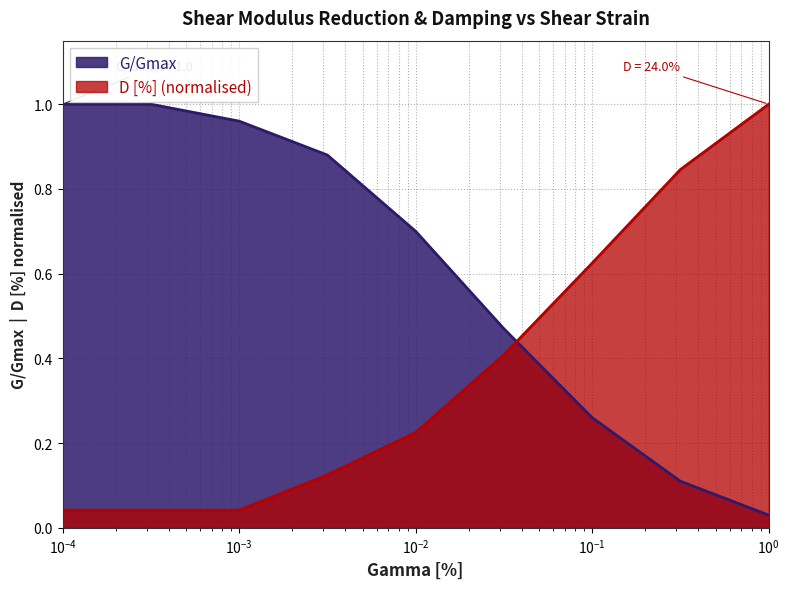

True or false: G/Gmax has more than 2 interior local peaks.

False